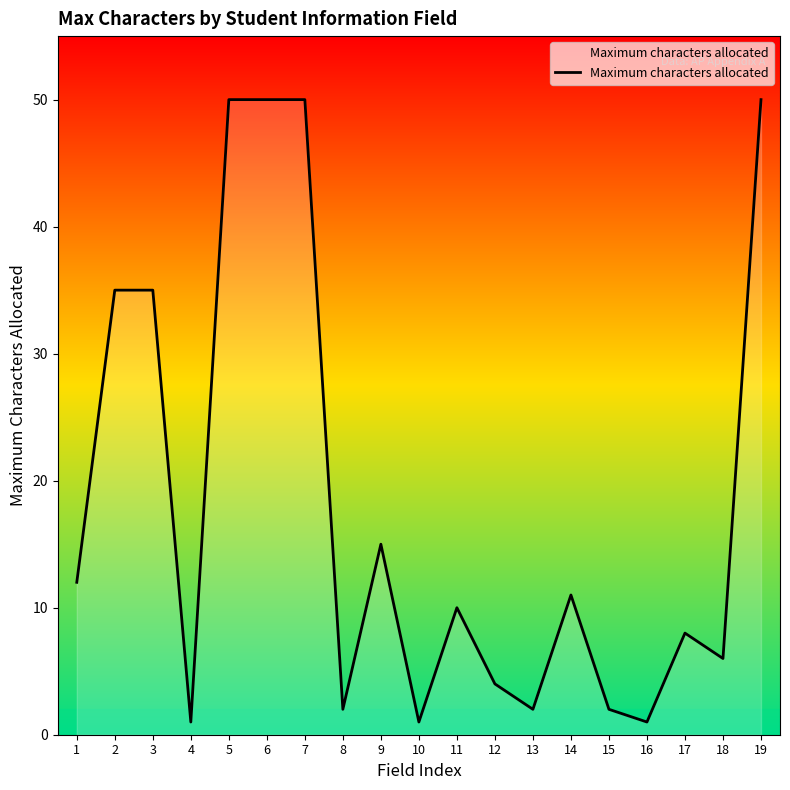

The value at 1 is 12. True or false?

True